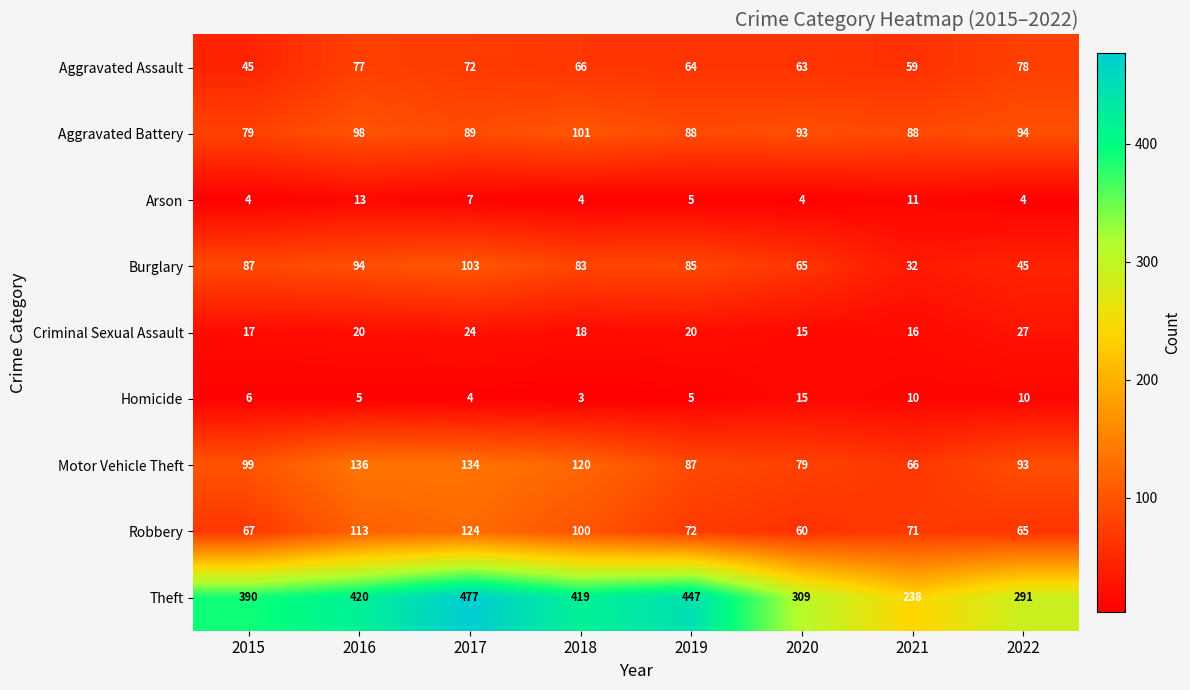

Where does the Theft series first go above 419?

2016